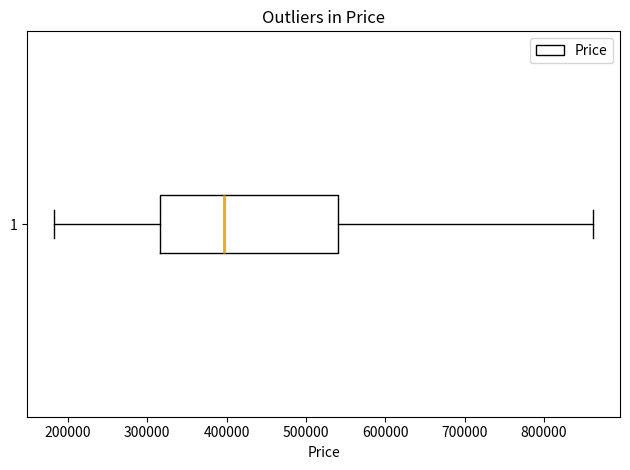

Read this box plot against the x-axis: the position of the median line, the range covered by the box, and the ends of both whiskers. The values are not printed on the chart, so give them approximately, as read against the axis.

median 400000, box 320000 to 540000, whiskers 180000 to 860000